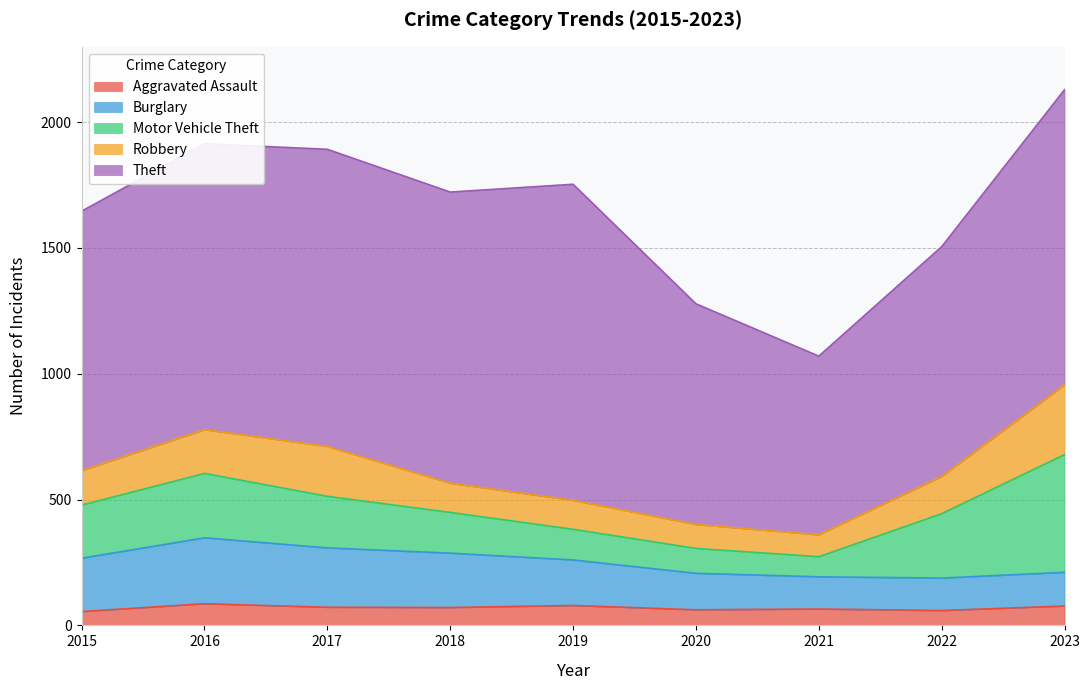

What is the approximate value of Burglary at 2017, to the nearest 5?

235